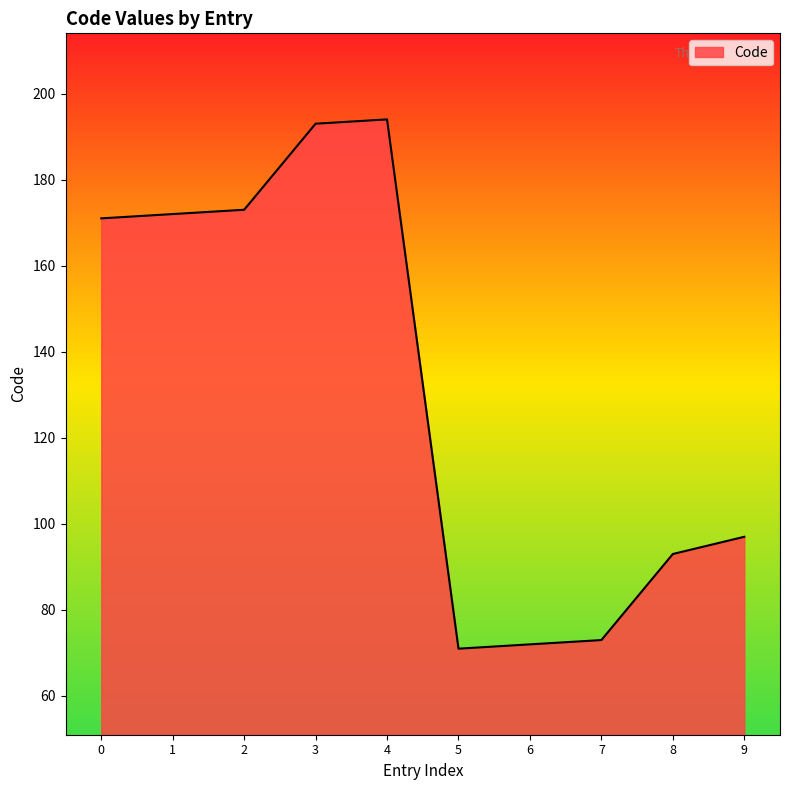

What is the sum of all values?

1309